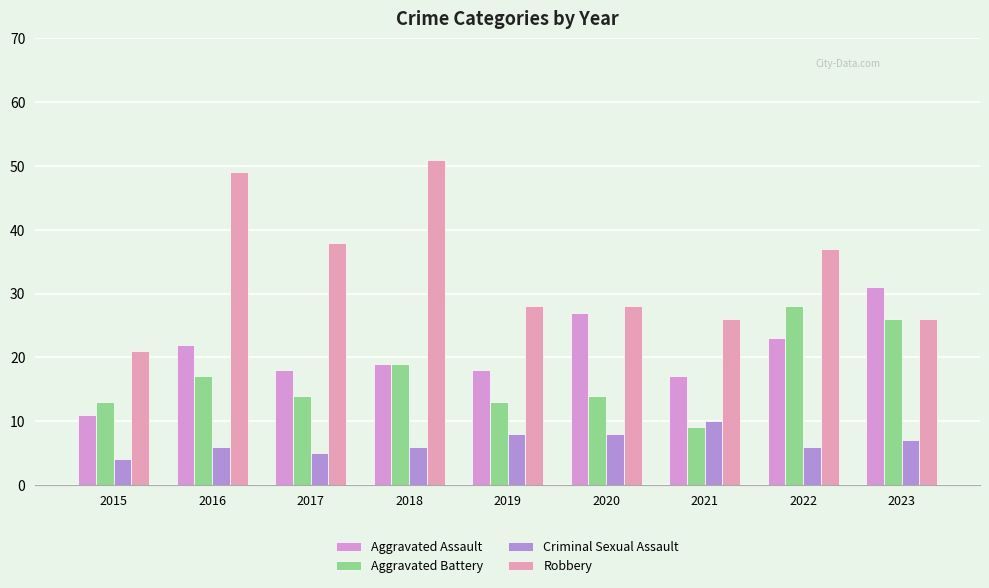

How many bars are there in total?

36